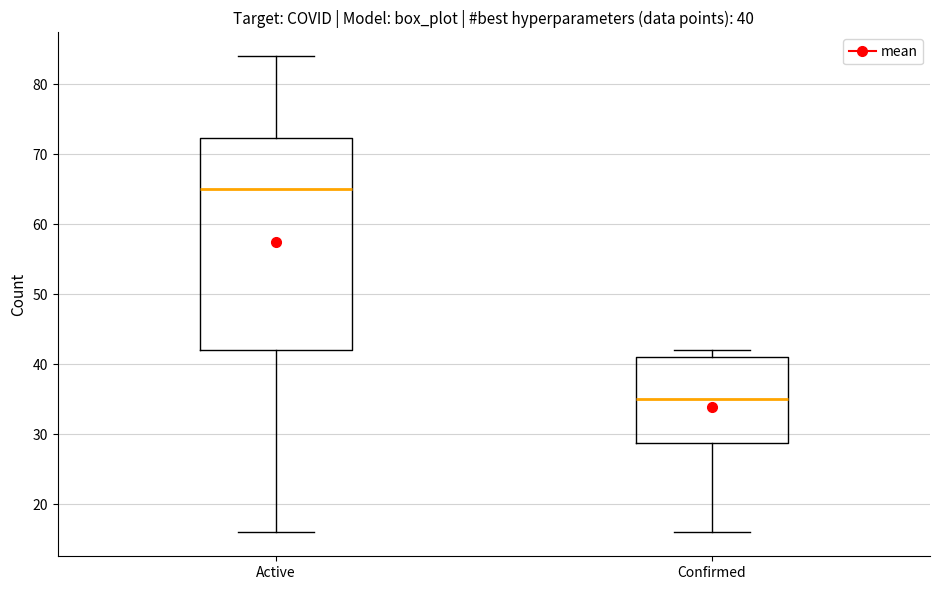

Which box is the tallest, from its lower edge to its upper edge?

Active